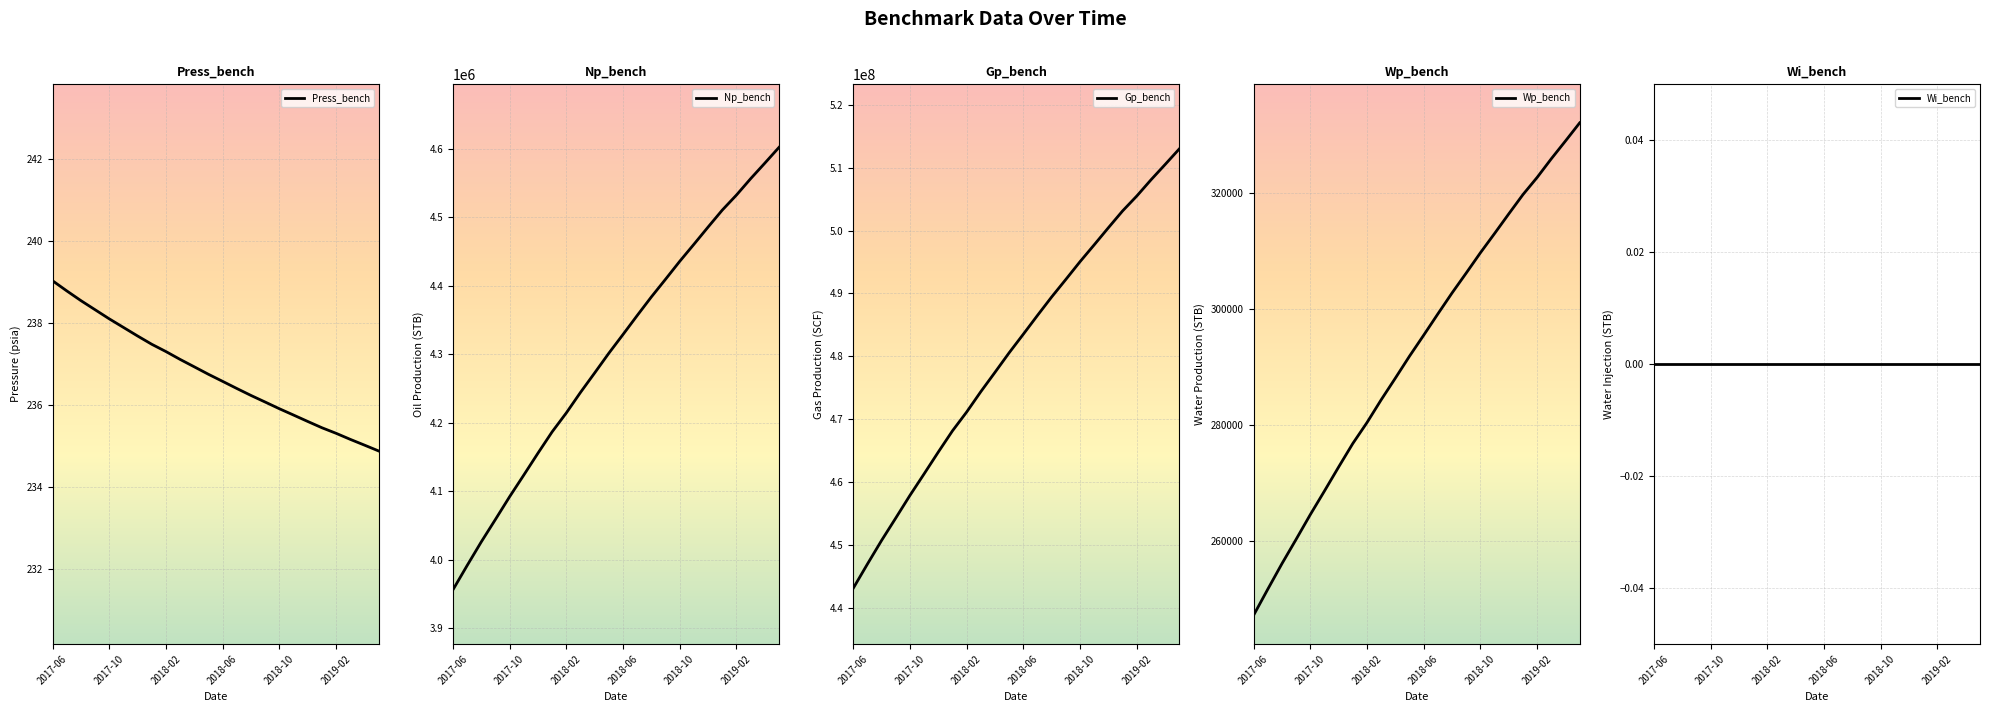

What is the highest value of the Press_bench series?

239.0